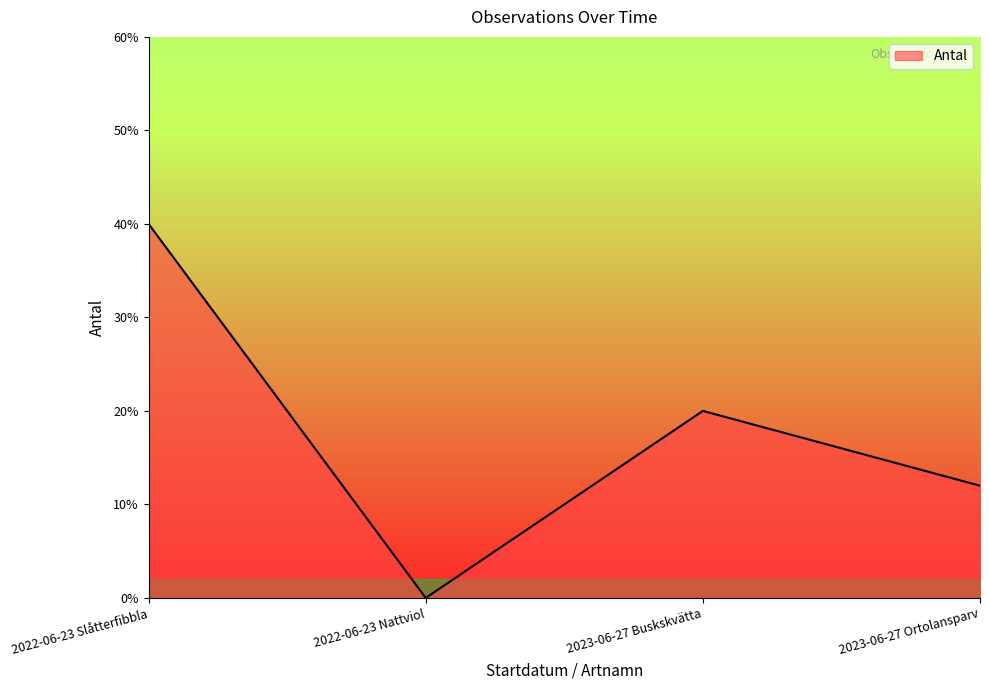

What position from the right is 2023-06-27 Ortolansparv?

1